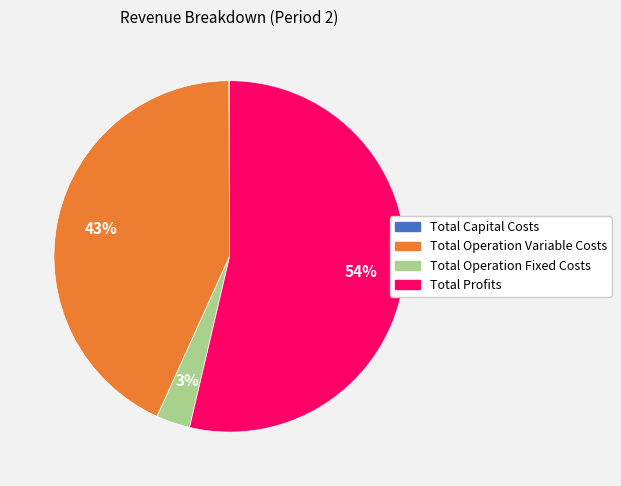

Which category has the biggest portion of the pie?

Total Profits